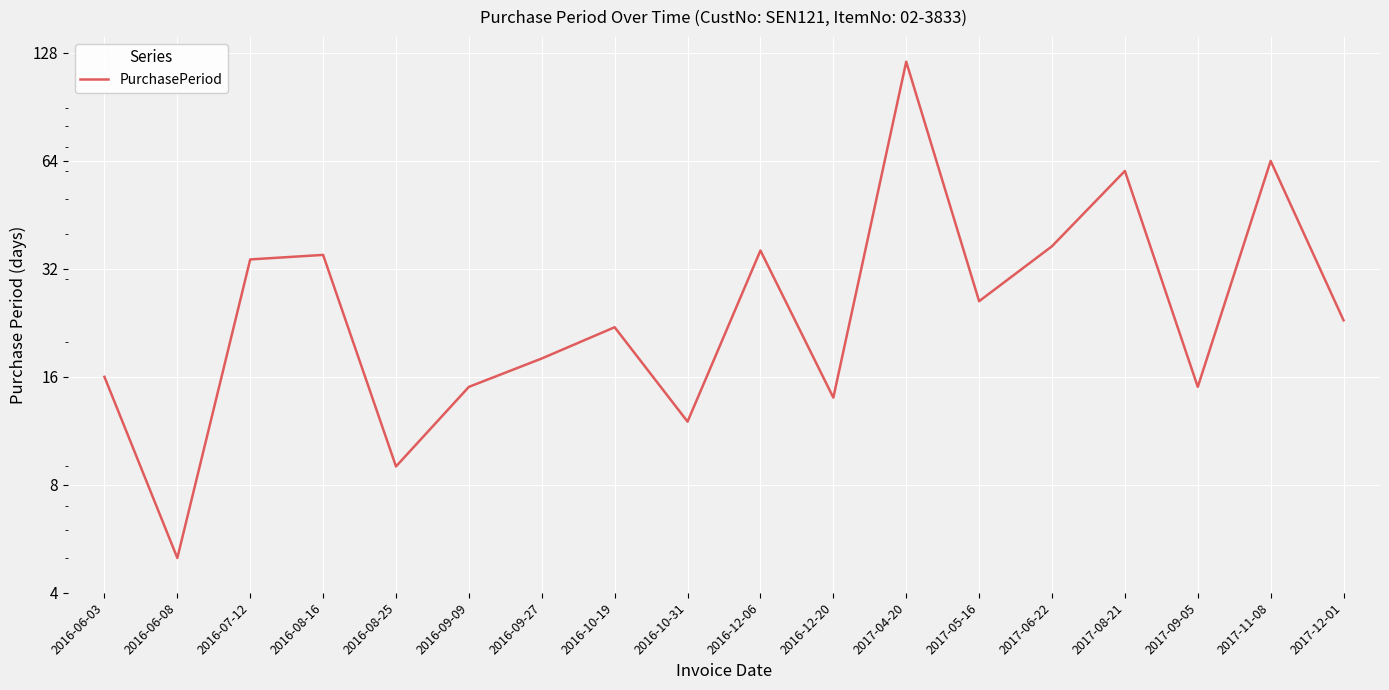

The value at 2016-09-27 is 18. True or false?

True